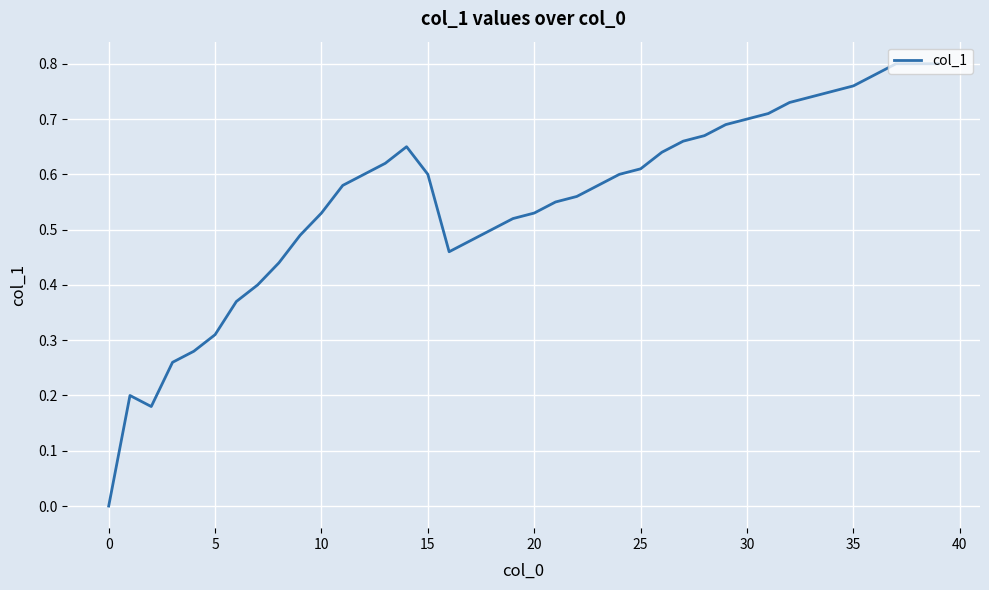

True or false: the data has more than 2 interior local peaks.

False